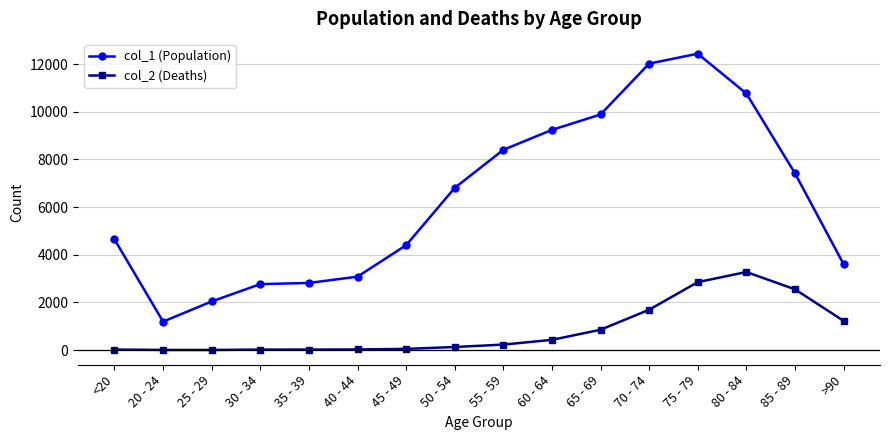

In col_2 (Deaths), how many points are lower than both neighbors (excluding endpoints)?

1